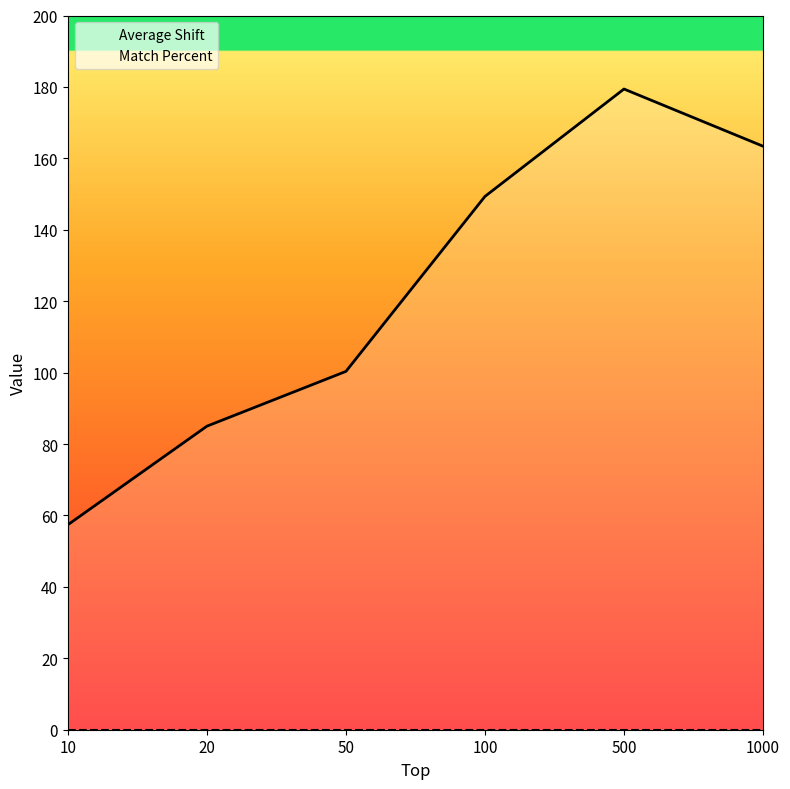

What is the total value across all series at 100?

149.3